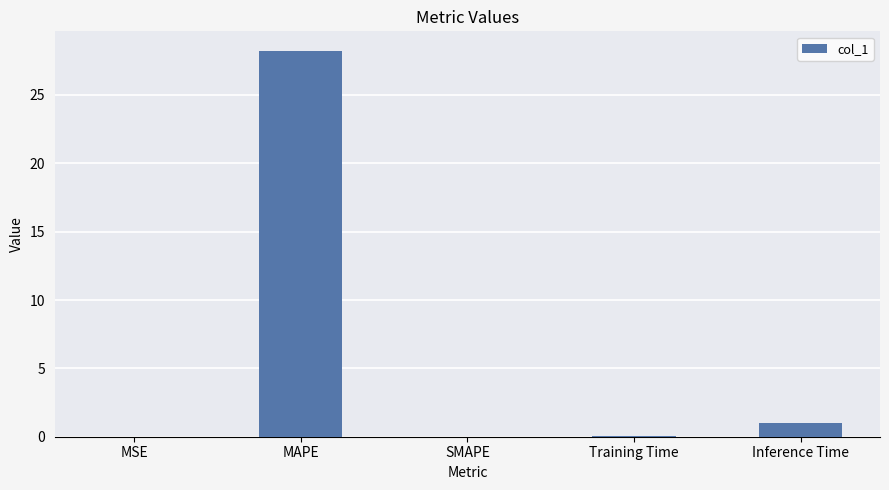

The chart shows a value of 14.2 at SMAPE. True or false?

False